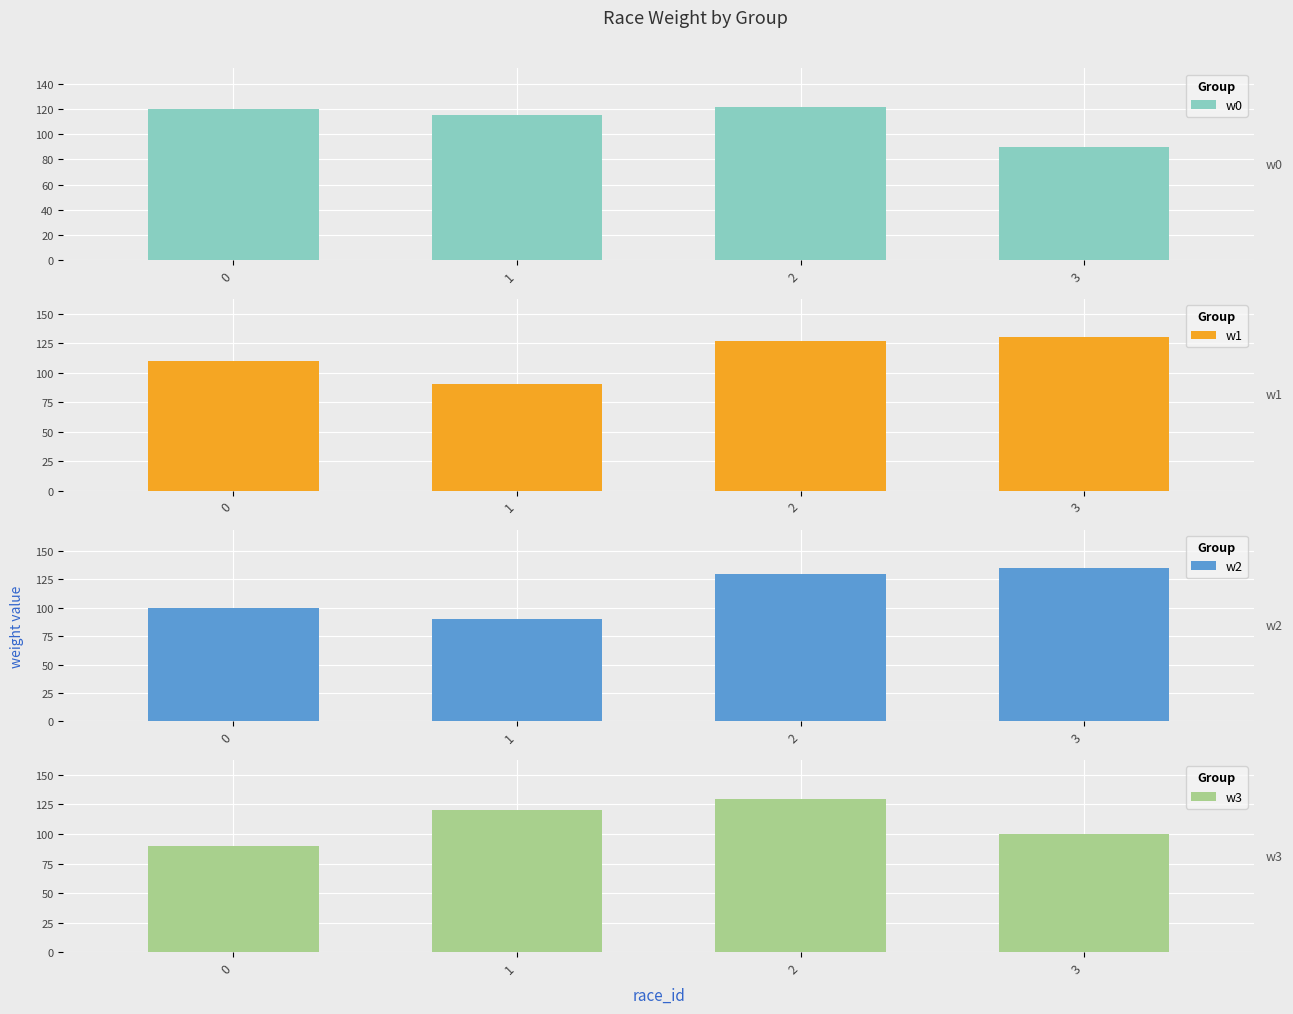

List the labels in order of w2 value, smallest first.

1, 0, 2, 3